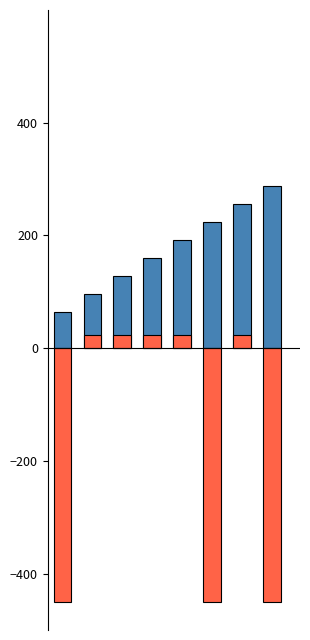

What is the minimum value for Freq_Start_bit?

64